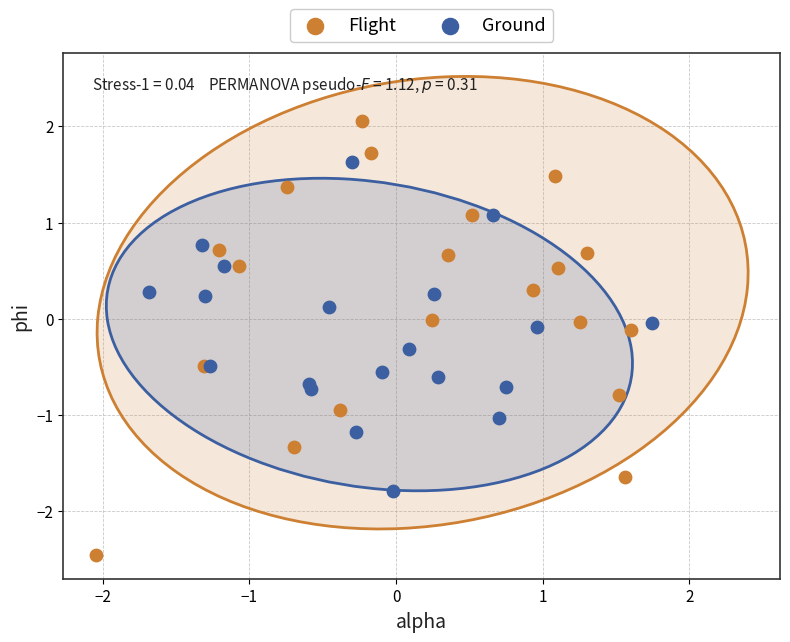

What are all the series names shown in the legend?

Flight, Ground